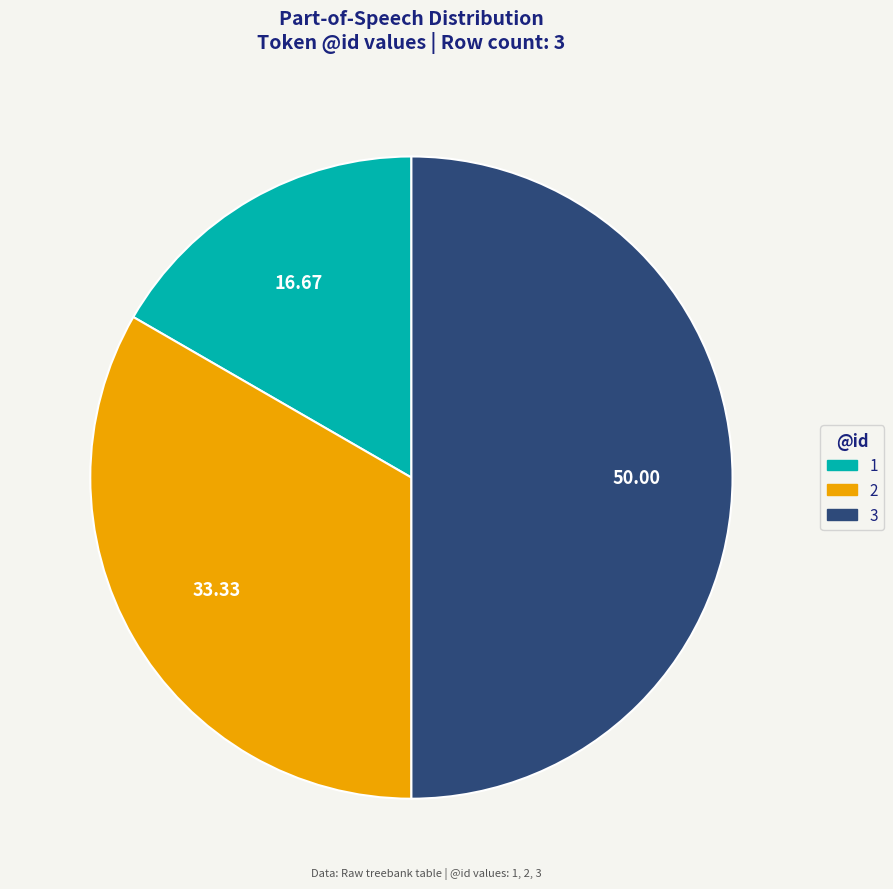

Combined, do 3 and 1 account for over 50%?

Yes